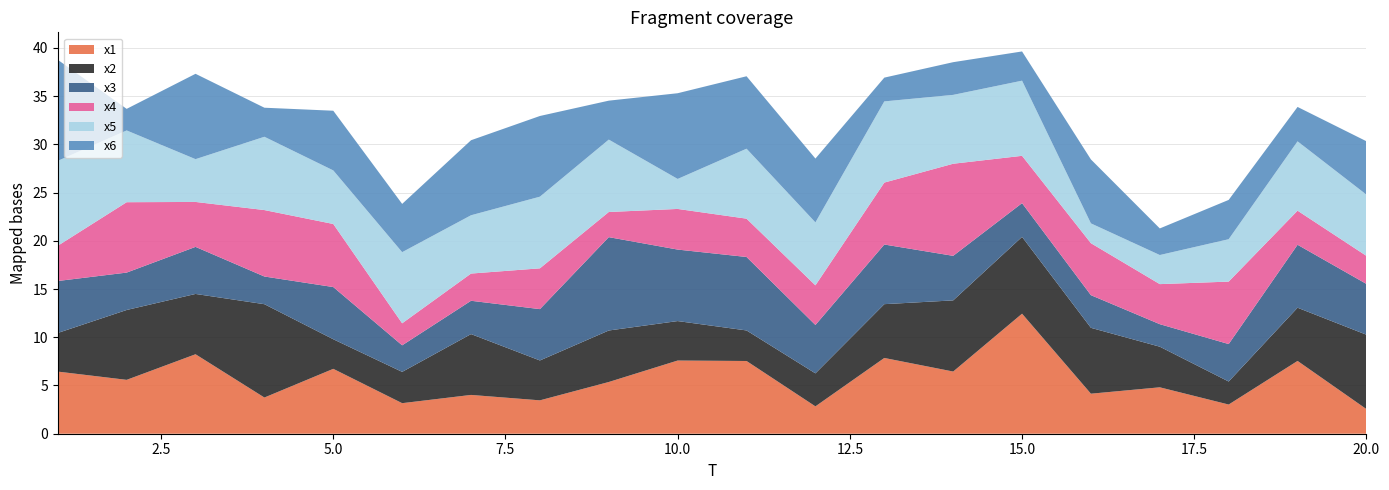

Reading left to right, what are all the values shown in this chart?

x1: 6.4	5.6	8.2	3.8	6.7	3.2	4.0	3.5	5.4	7.6	7.5	2.8	7.9	6.4	12.4	4.1	4.8	3.0	7.5	2.6
x2: 4.0	7.2	6.3	9.7	3.1	3.2	6.3	4.1	5.3	4.1	3.2	3.4	5.6	7.4	8.0	6.8	4.2	2.4	5.5	7.7
x3: 5.4	3.9	4.9	2.9	5.4	2.8	3.5	5.3	9.7	7.4	7.6	5.0	6.2	4.6	3.5	3.4	2.3	3.9	6.5	5.3
x4: 3.7	7.3	4.7	6.9	6.5	2.3	2.8	4.2	2.6	4.2	4.0	4.1	6.4	9.5	4.9	5.4	4.2	6.5	3.5	2.9
x5: 8.8	7.4	4.4	7.6	5.6	7.4	6.0	7.4	7.5	3.1	7.3	6.5	8.4	7.1	7.8	2.1	3.0	4.4	7.2	6.3
x6: 10.5	2.2	8.8	3.0	6.2	5.0	7.8	8.4	4.0	8.9	7.5	6.6	2.5	3.4	3.0	6.6	2.8	4.1	3.6	5.5